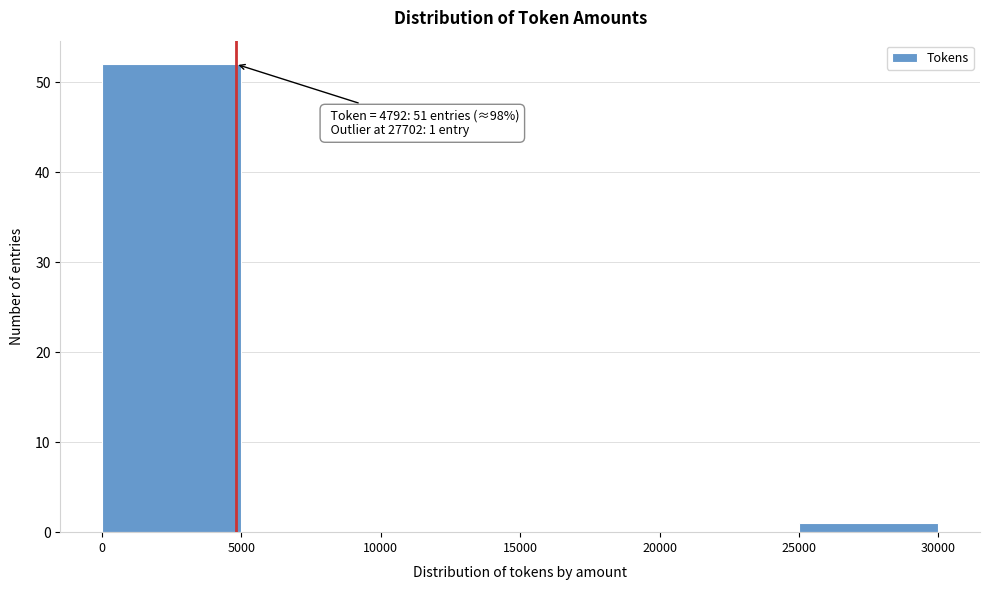

Over which range of the x-axis is the bar tallest?

0 to 5000